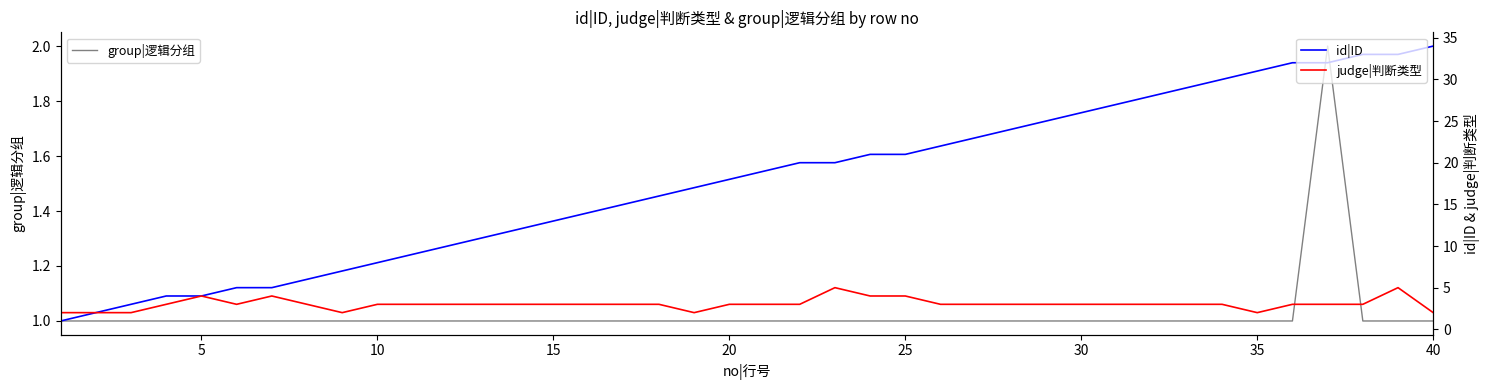

At how many categories does at least one series exceed 11?

27